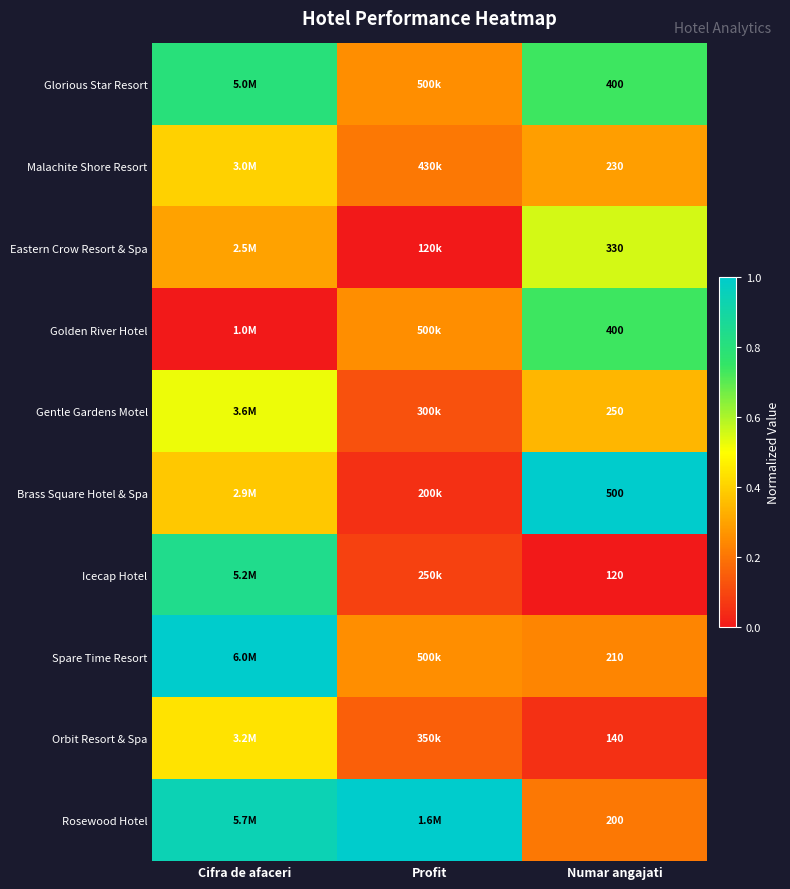

Which series changed the most between Profit and Numar angajati?

Brass Square Hotel & Spa